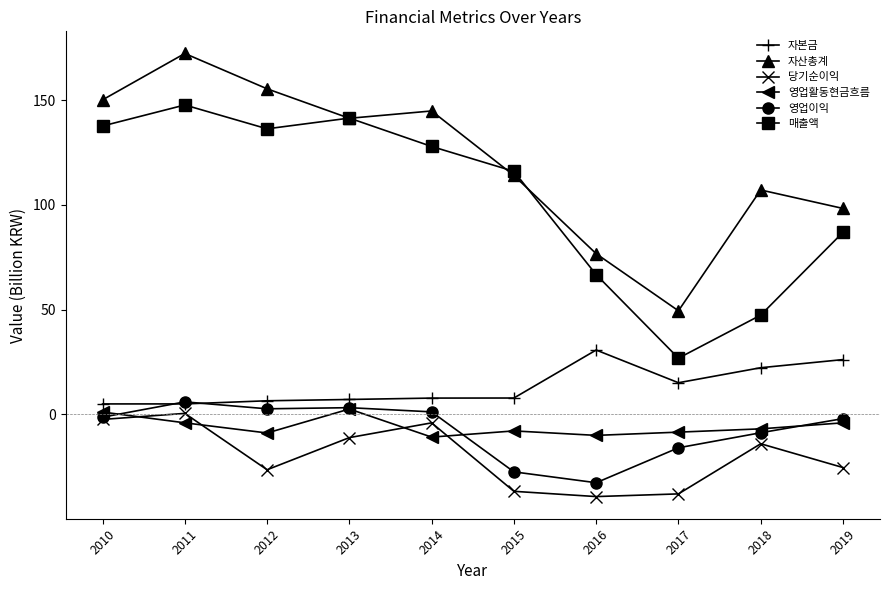

What is the value of the 당기순이익 point at the 1st from the left?

-2.4